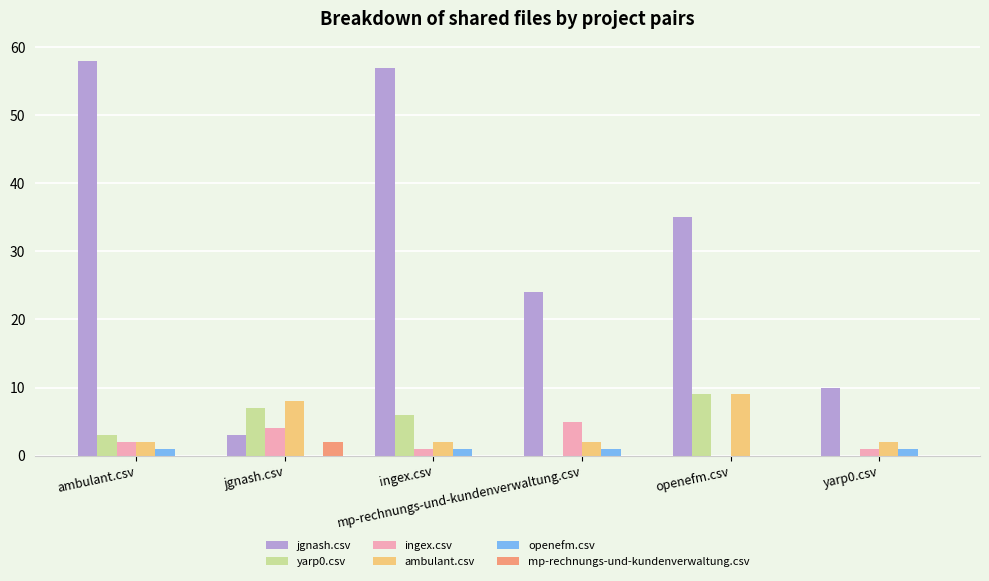

How many ambulant.csv values are between 2 and 8?

5